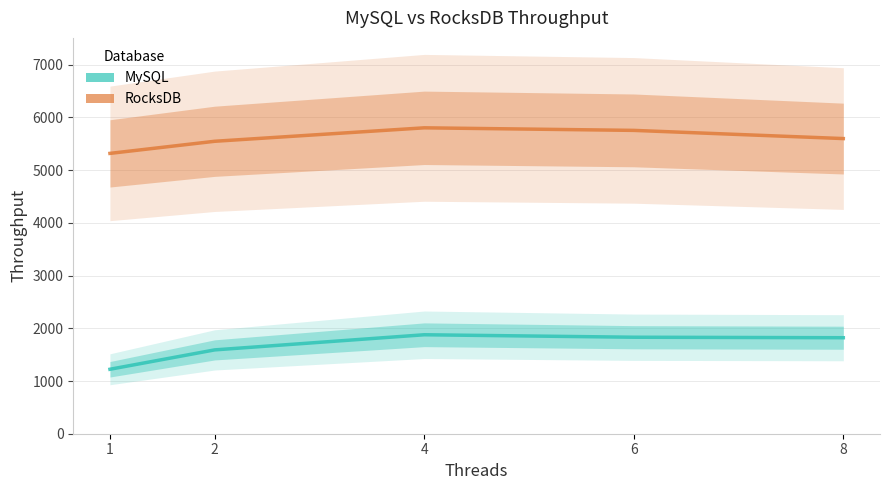

What is the lowest value of the RocksDB series?

5317.9